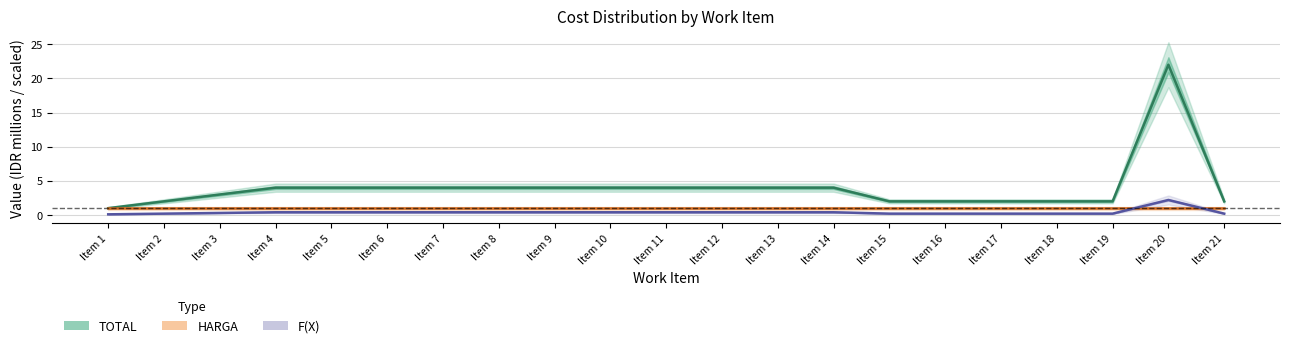

At which category does TOTAL reach its first local peak?

Item 20